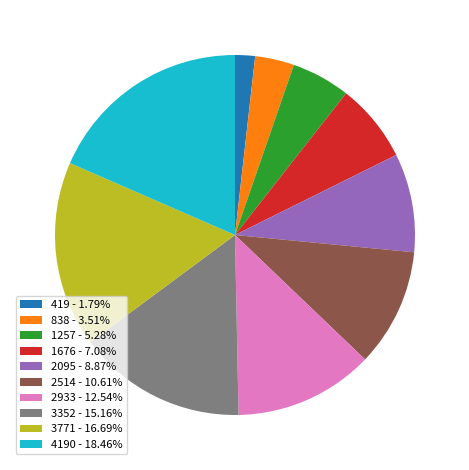

What is the ratio of the value at 1257 - 5.28% to the value at 3352 - 15.16%?

0.3